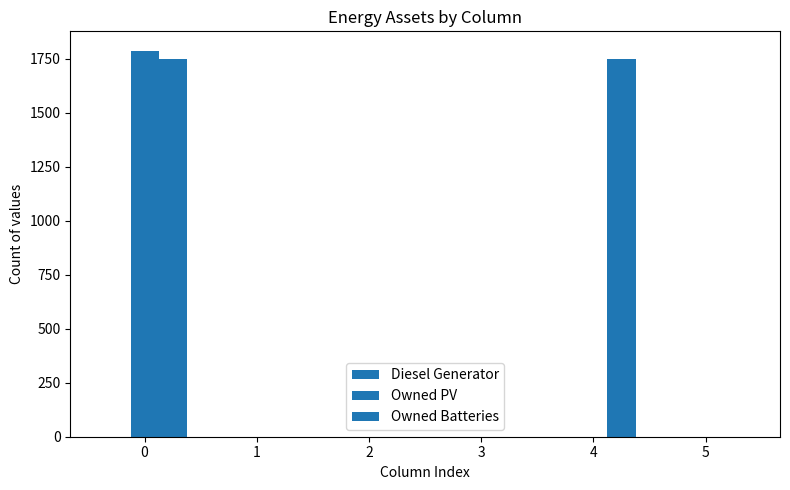

Reading left to right, extract all data points from this chart.

Diesel Generator: 0=0	1=0	2=0	3=0	4=0	5=0
Owned PV: 0=1787	1=0	2=0	3=0	4=0	5=0
Owned Batteries: 0=1749	1=0	2=0	3=0	4=1749	5=0